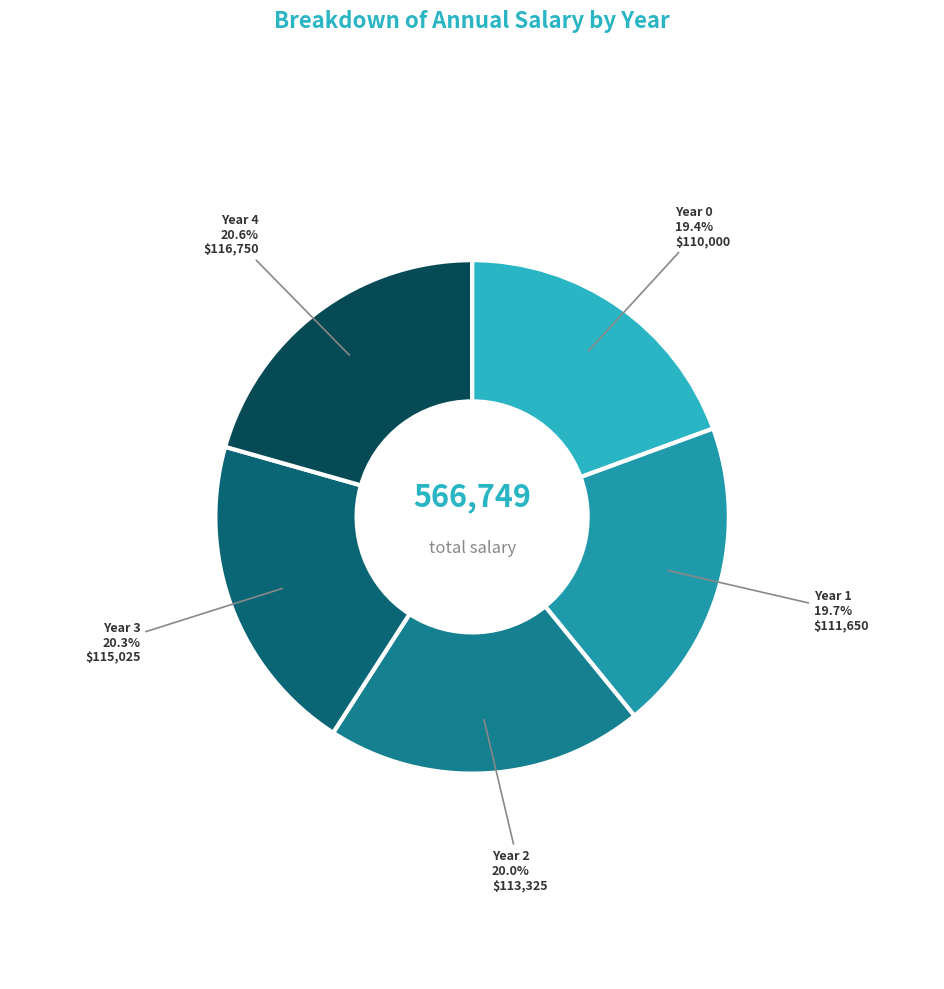

Which has a higher value, Year 4 or Year 2?

Year 4